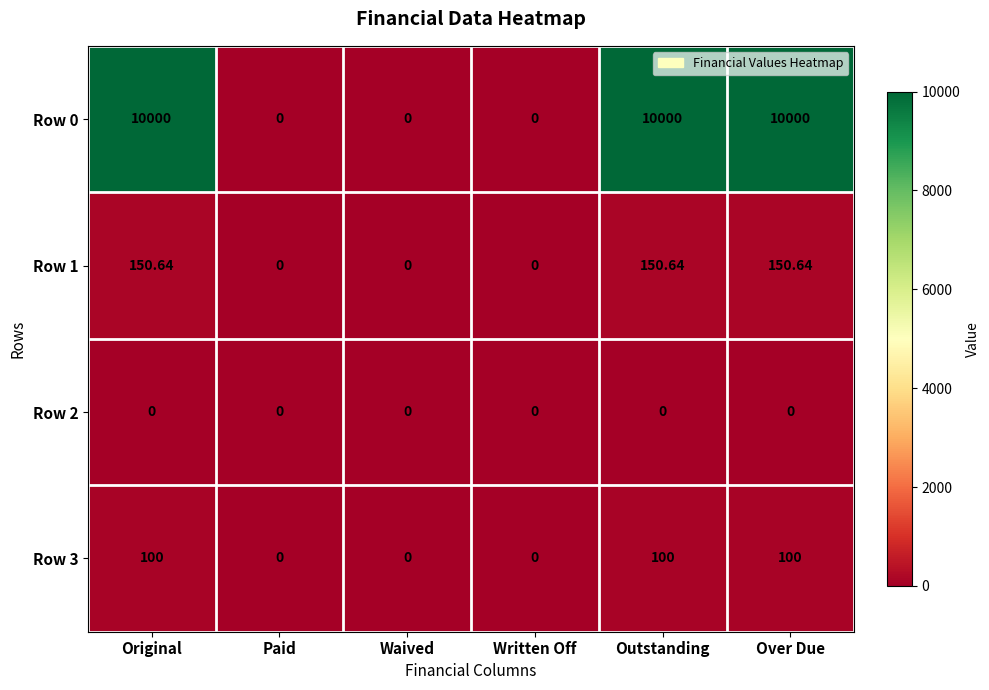

Is the value of Row 2 at Original greater than the value of Row 3 at Outstanding?

No